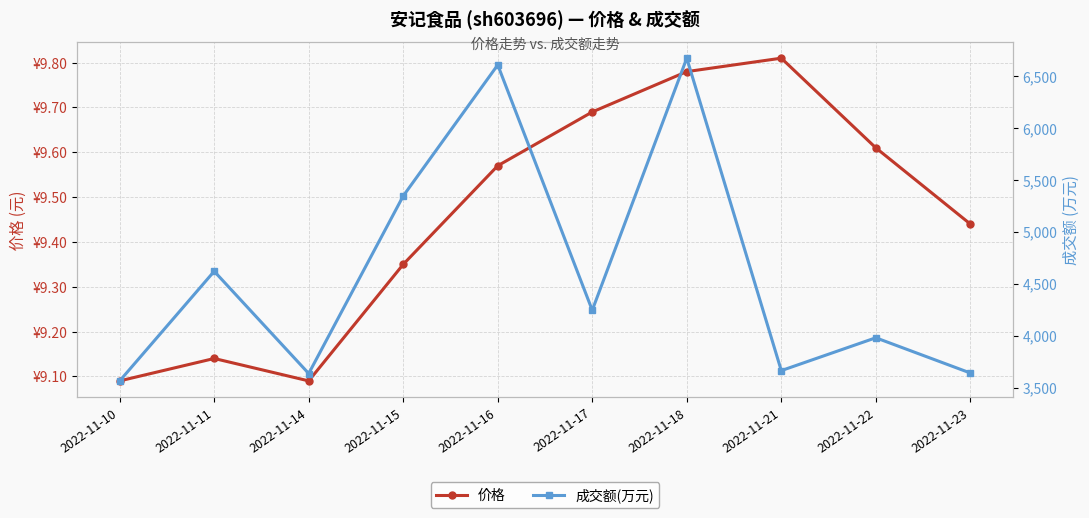

How many categories are shown in the chart?

10